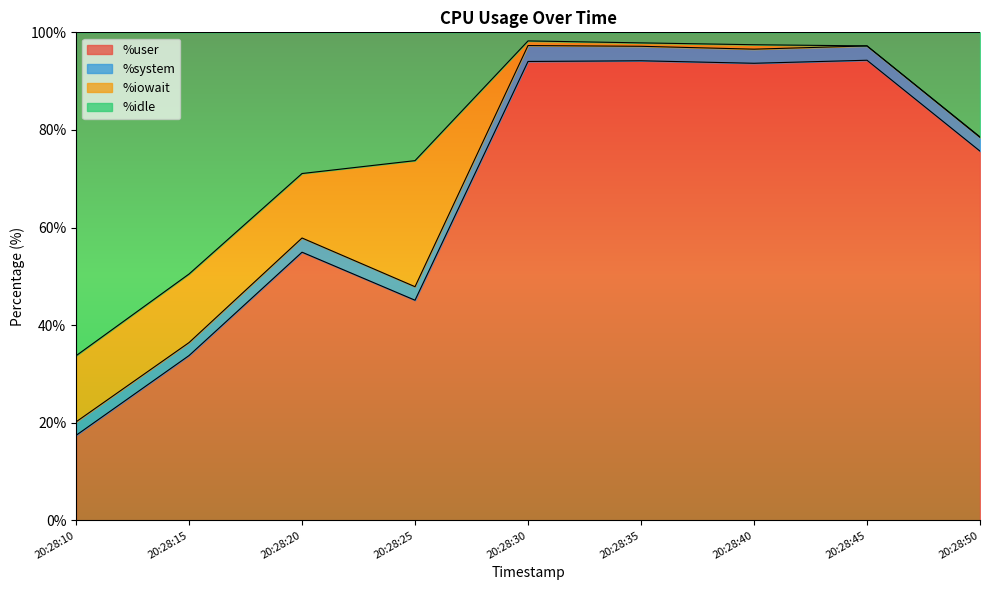

Which category has the lowest value across all series?

20:28:10